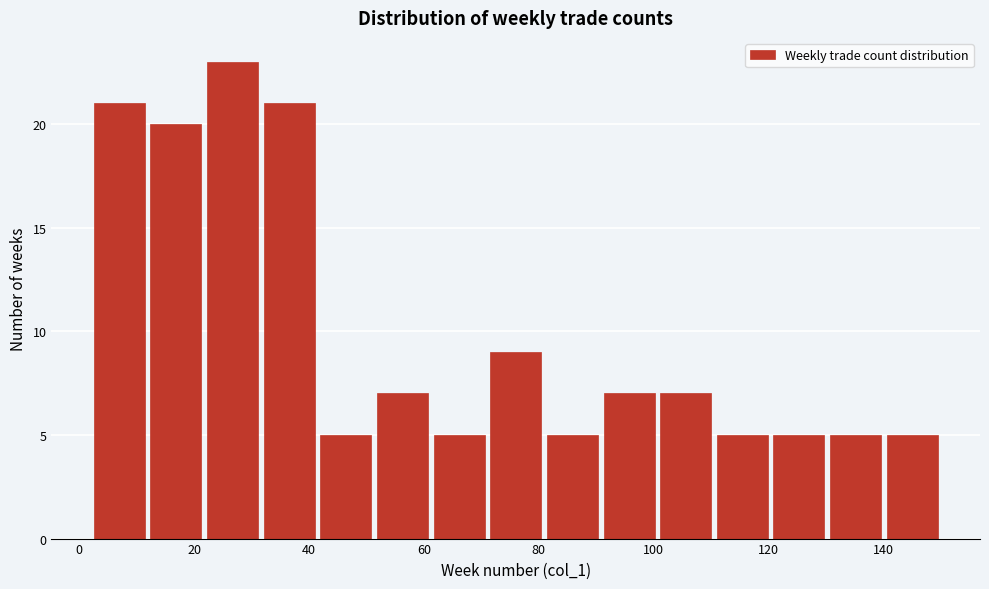

Reading left to right, list every bar in this chart as the range it spans on the x-axis followed by its height. Neither the bar edges nor the heights are printed on the chart, so give them approximately, as read against the axes.

2 to 12: 21
12 to 22: 20
22 to 32: 23
32 to 42: 21
42 to 52: 5
52 to 62: 7
62 to 72: 5
72 to 80: 9
80 to 90: 5
90 to 100: 7
100 to 110: 7
110 to 120: 5
120 to 130: 5
130 to 140: 5
140 to 150: 5